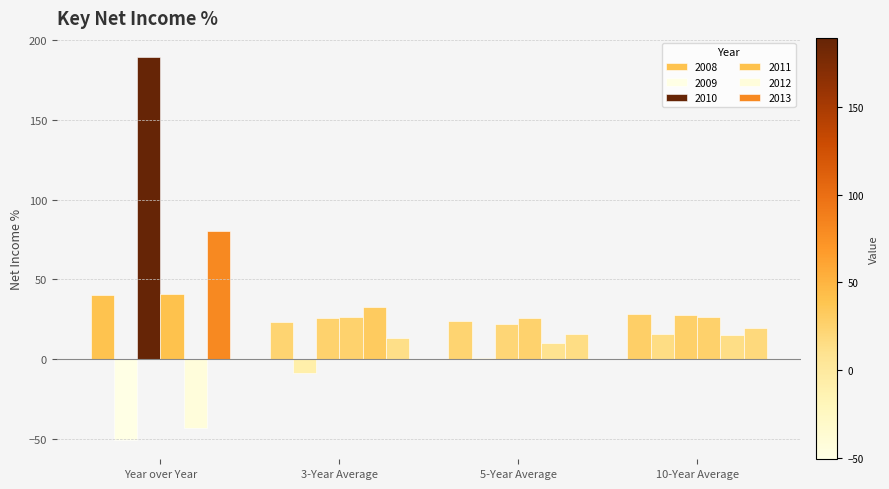

Which series has the widest spread of values?

2010